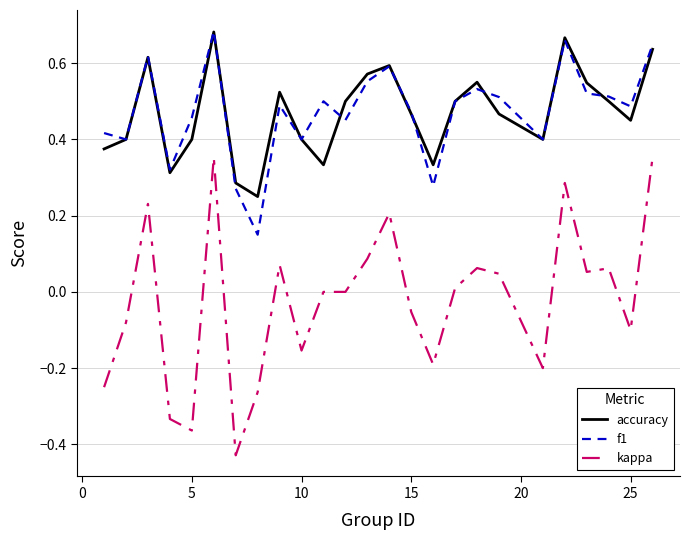

What are all the series names shown in the legend?

accuracy, f1, kappa